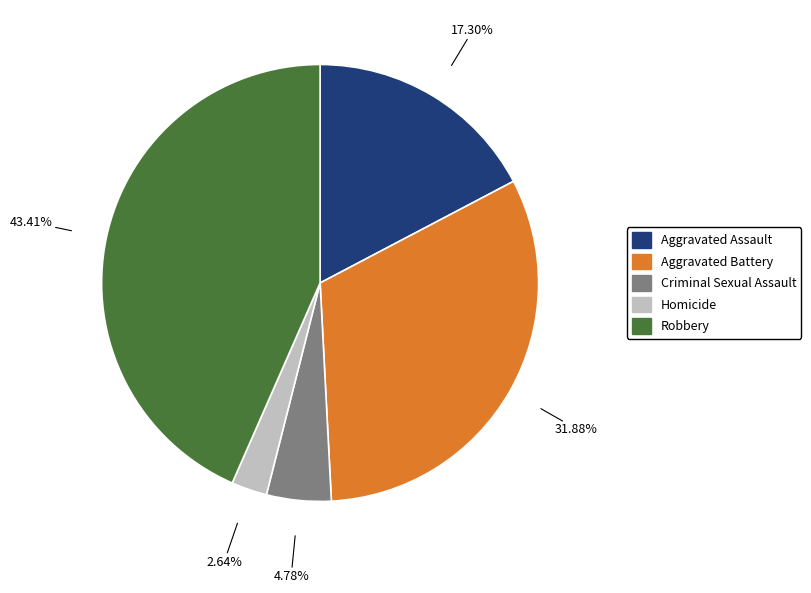

What is the ratio of the value at Robbery to the value at Criminal Sexual Assault?

9.1